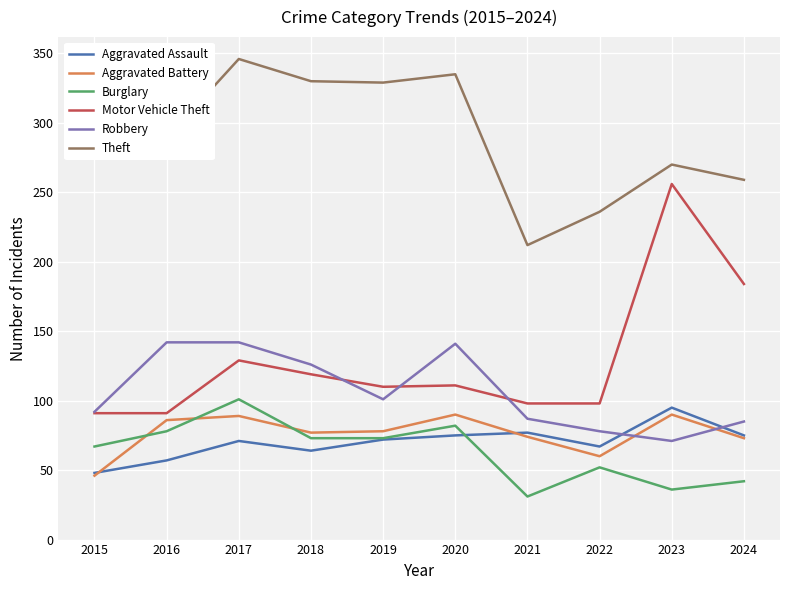

Is the value of Motor Vehicle Theft at 2024 greater than the value of Aggravated Battery at 2022?

Yes